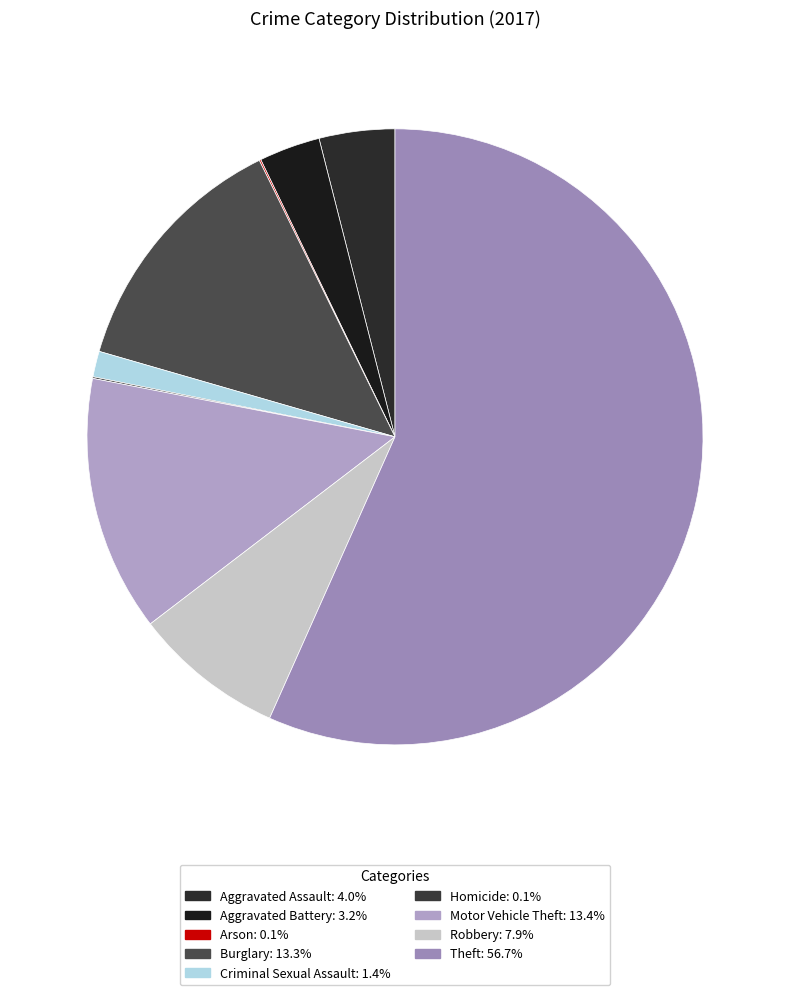

What is the largest slice in the pie chart?

Theft